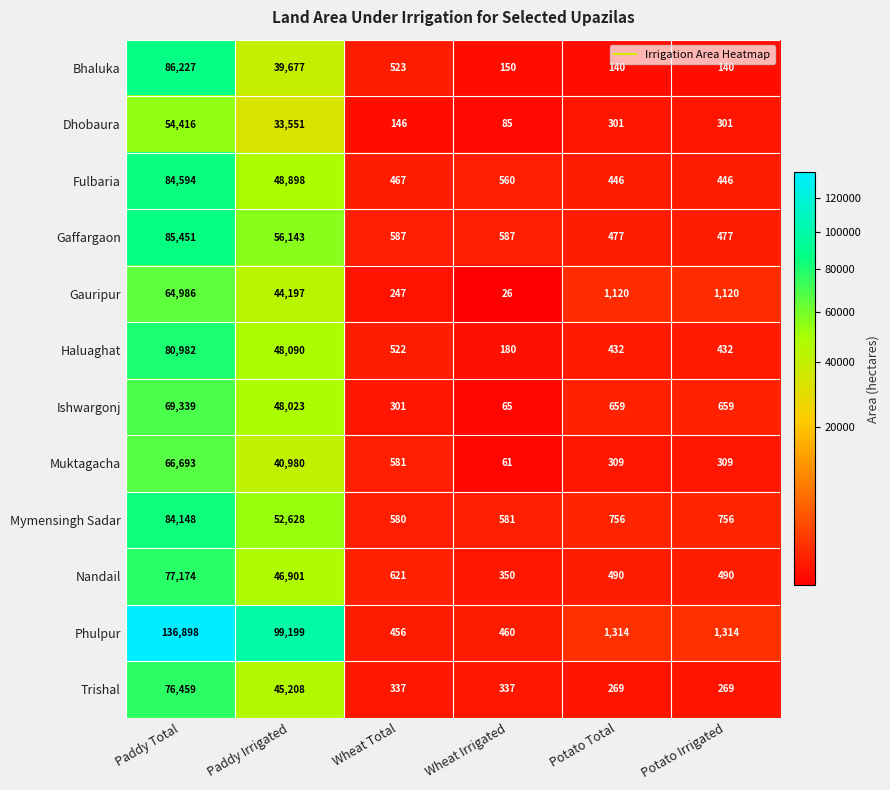

Which category has the highest value in the Mymensingh Sadar series?

Paddy Total